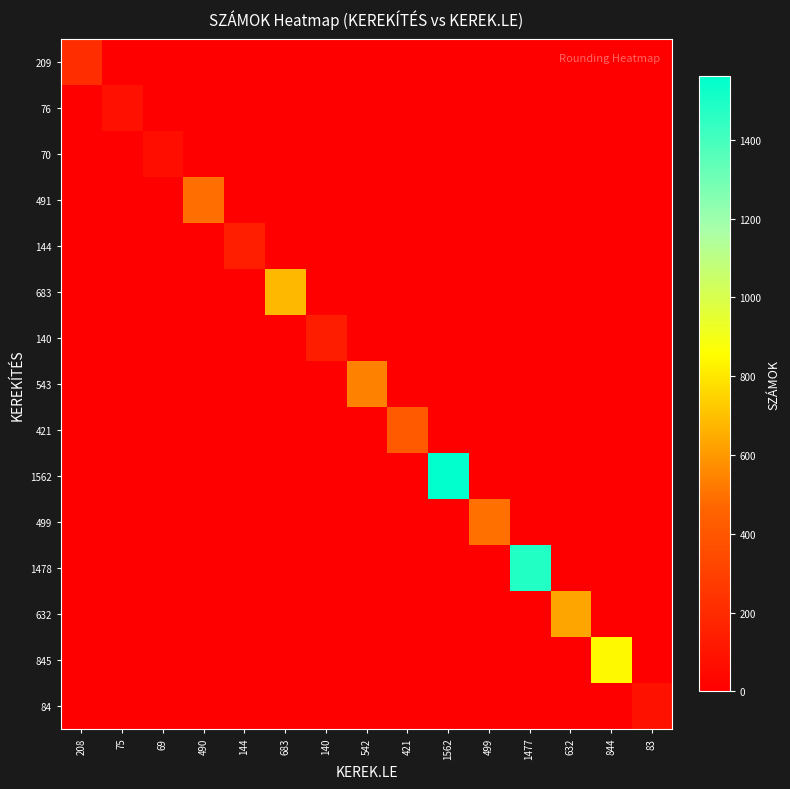

What is the spread (max minus min) of values at 499?

499.5